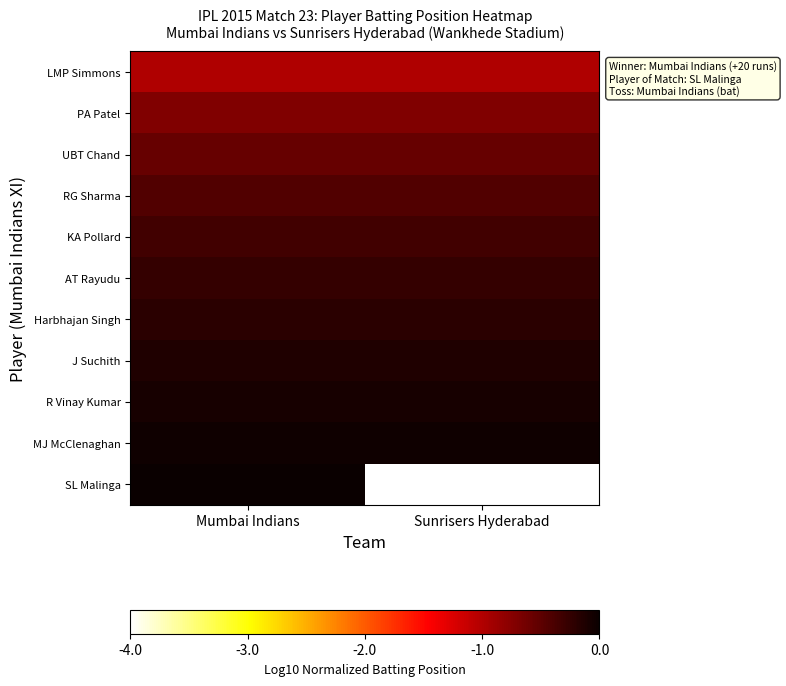

What is the spread (max minus min) of values at Mumbai Indians?

1.0